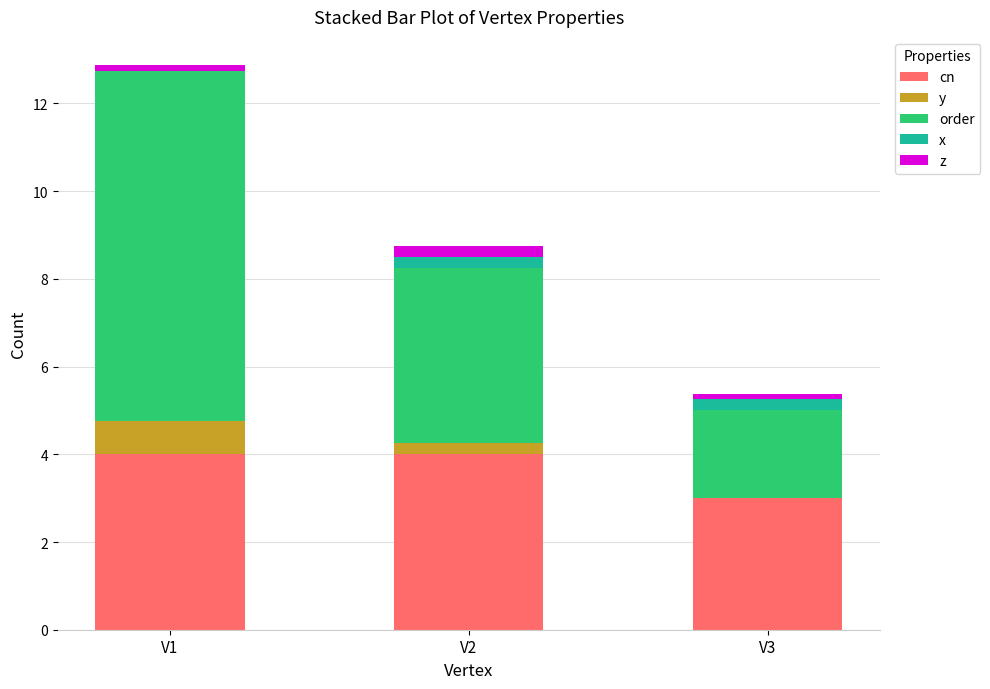

Reading left to right, what are the values for cn?

V1=4.0	V2=4.0	V3=3.0